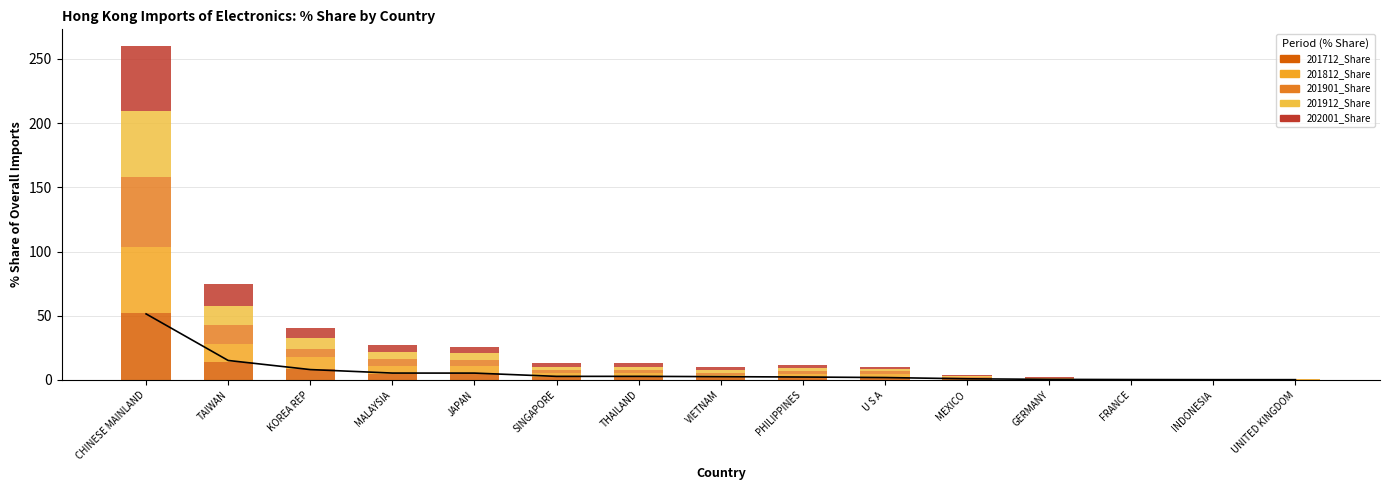

Which series changed the most between MEXICO and UNITED KINGDOM?

202001_Share